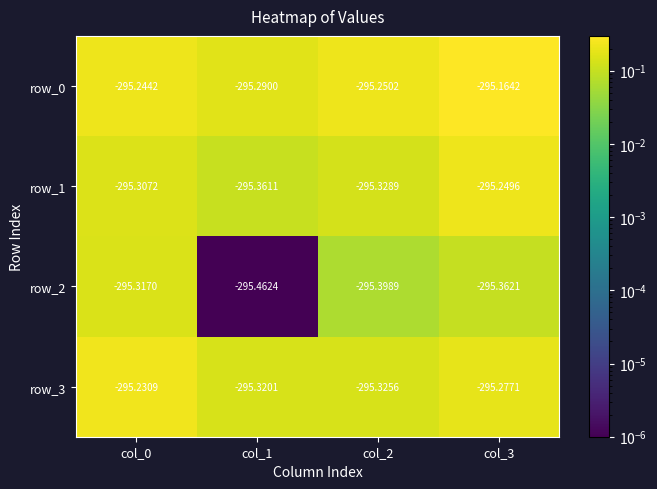

How many distinct data groups are displayed?

4